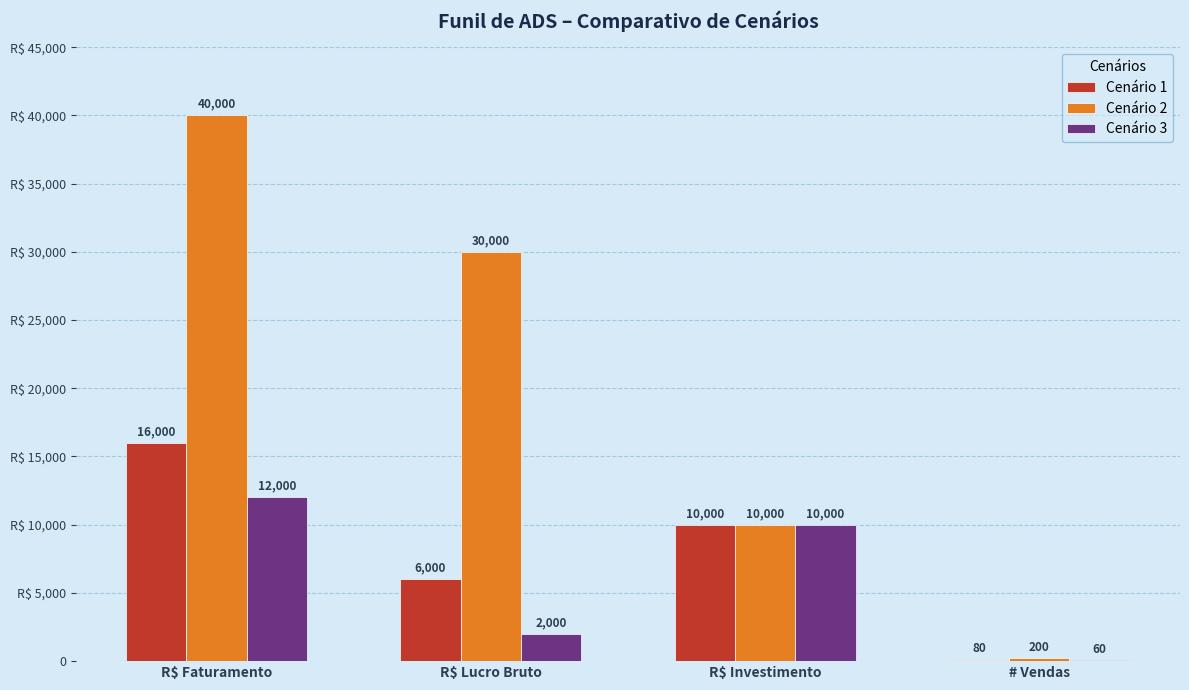

What is the label of the 4th bar from the left?

# Vendas